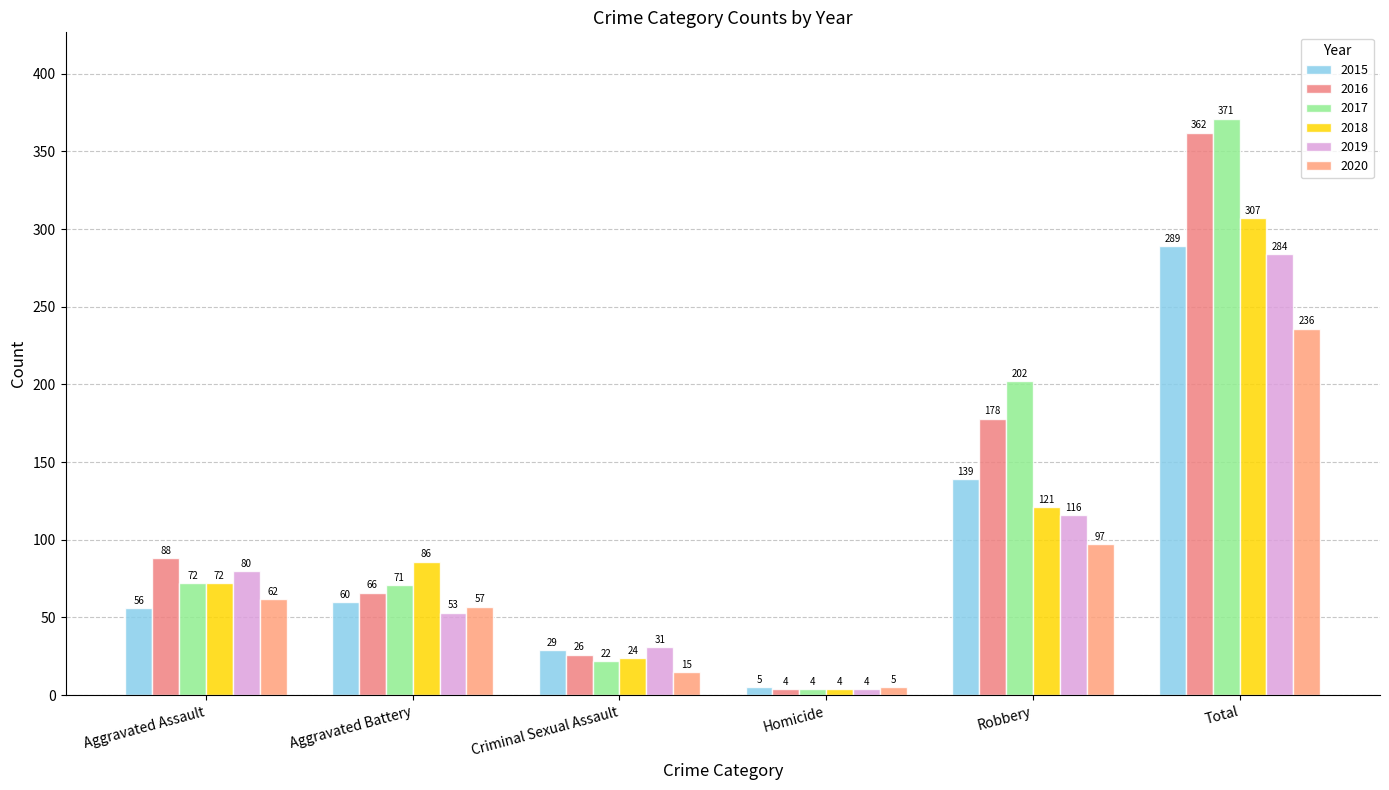

Where does the 2019 series first go above 80?

Robbery